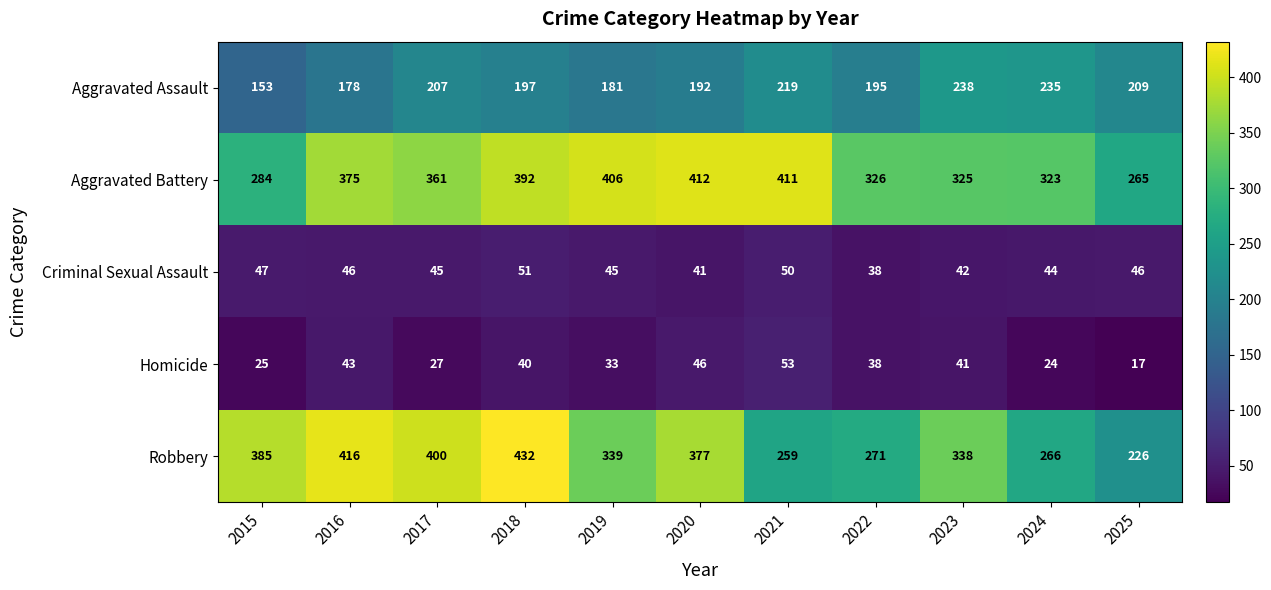

The value of Aggravated Battery at 2020 is 412. True or false?

True